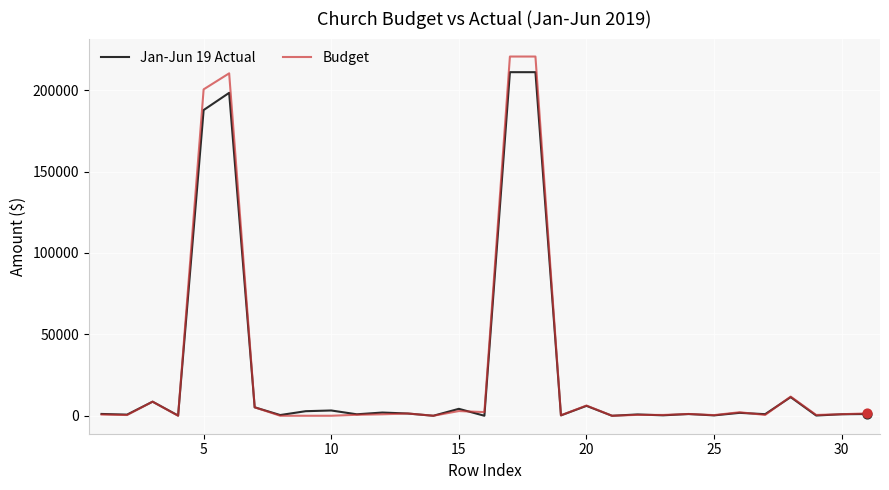

What is the greatest value displayed?

220663.0